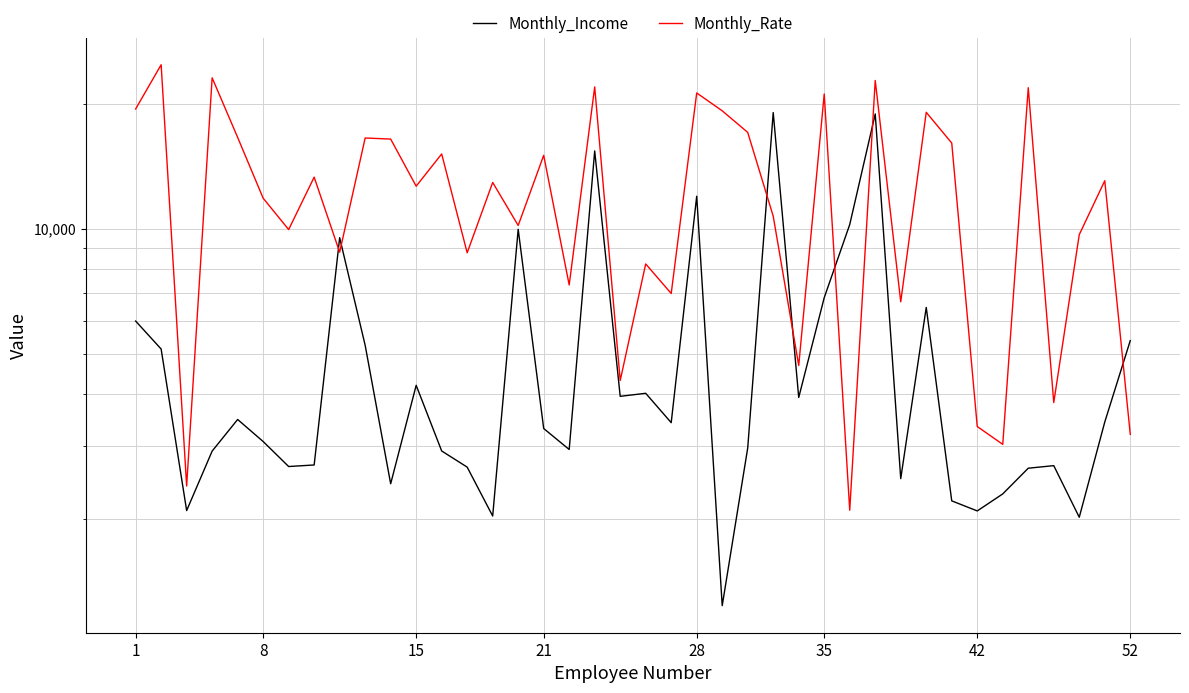

What is the total value across all series at 28?

33287